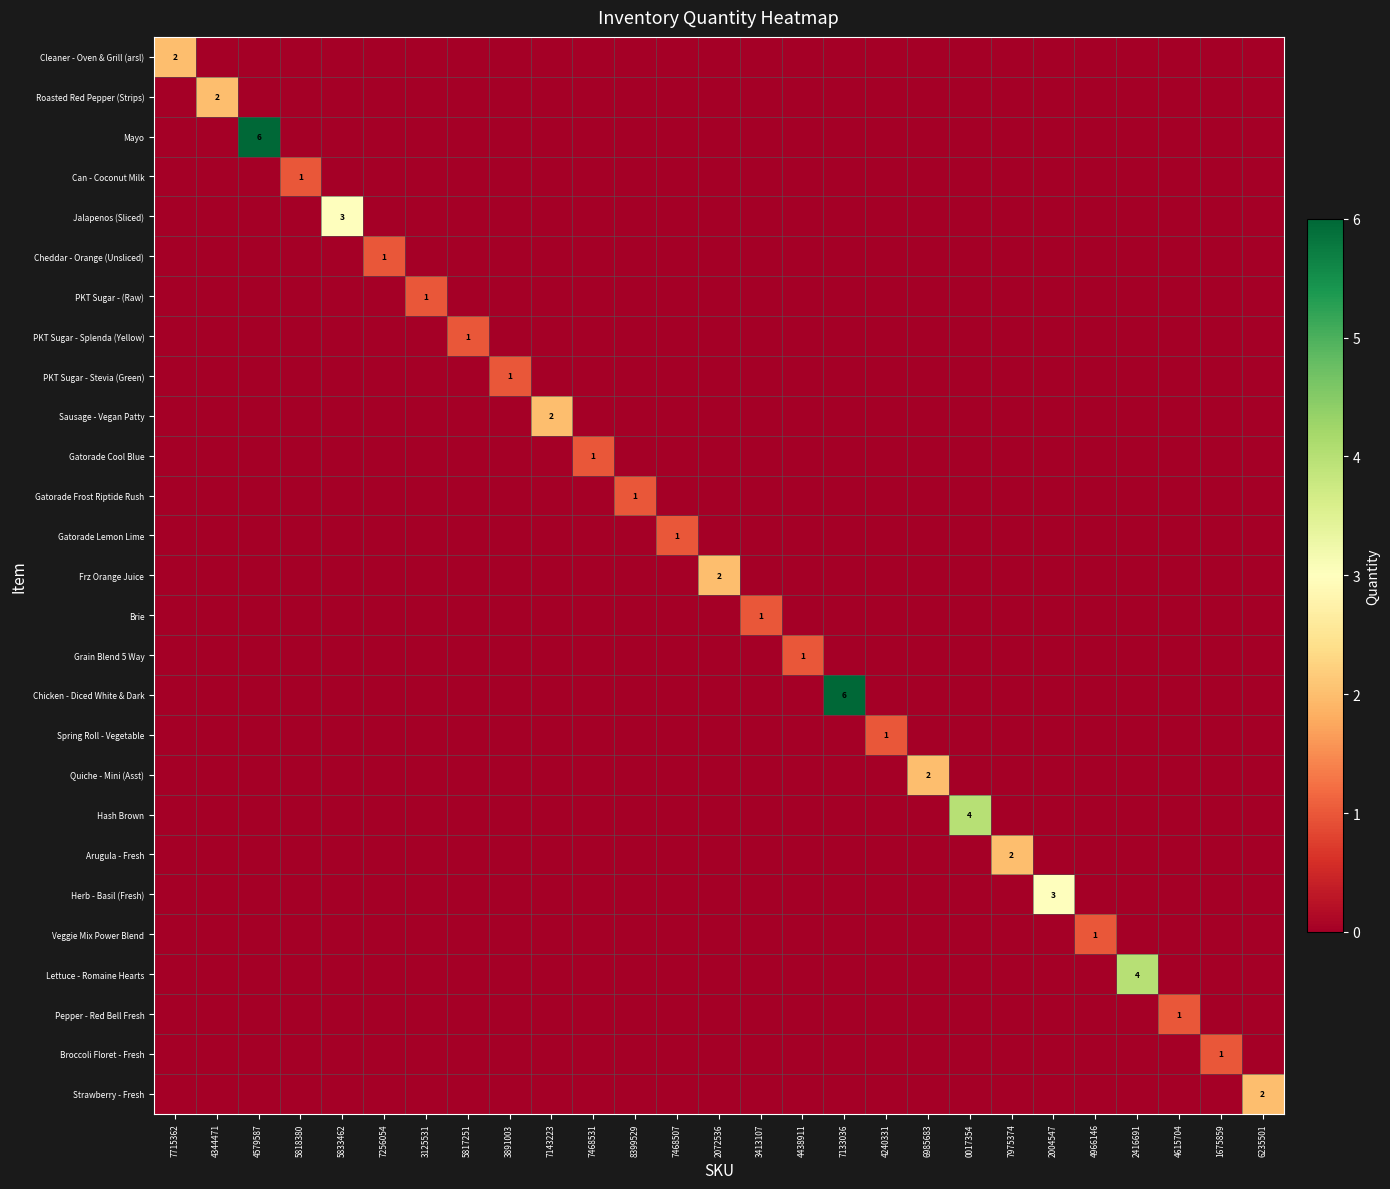

True or false: Veggie Mix Power Blend has a value of 0 at 6985683.

True